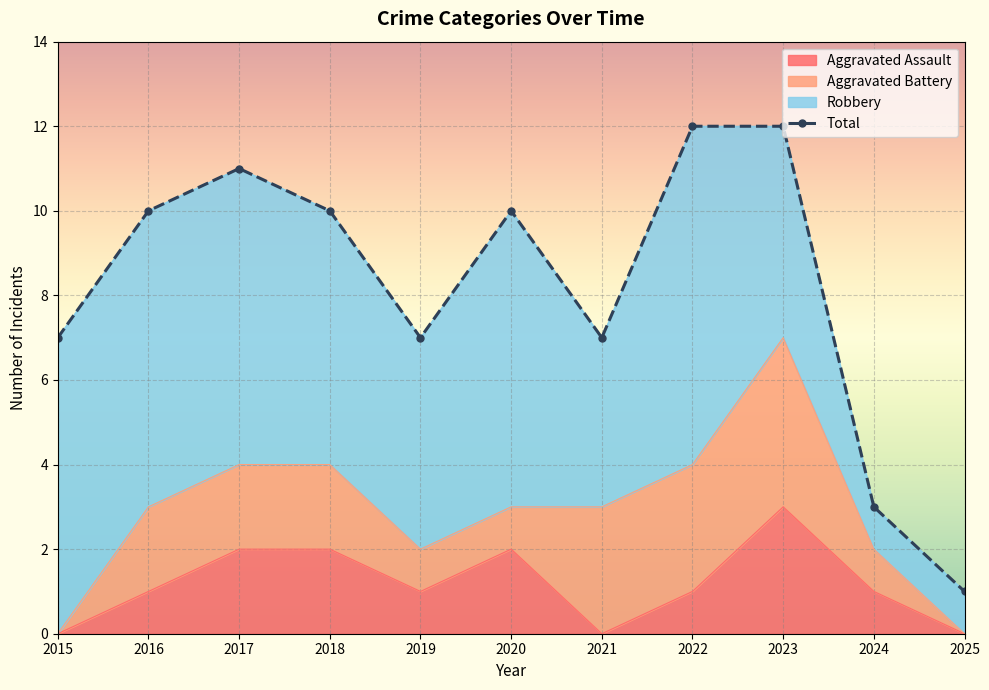

At which category is the sum across all series the highest?

2023